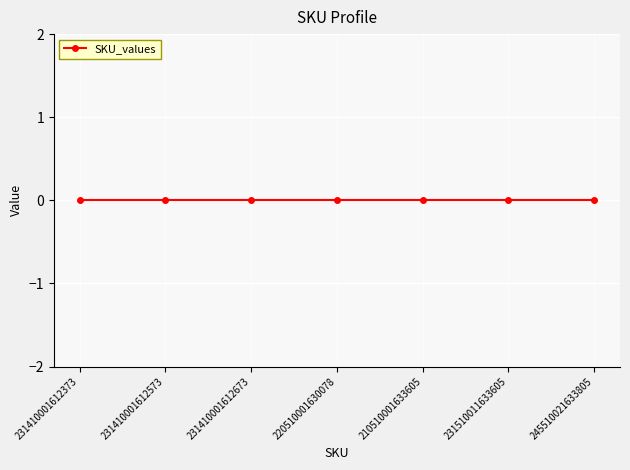

At which category does the chart reach its peak across all series?

245510021633805